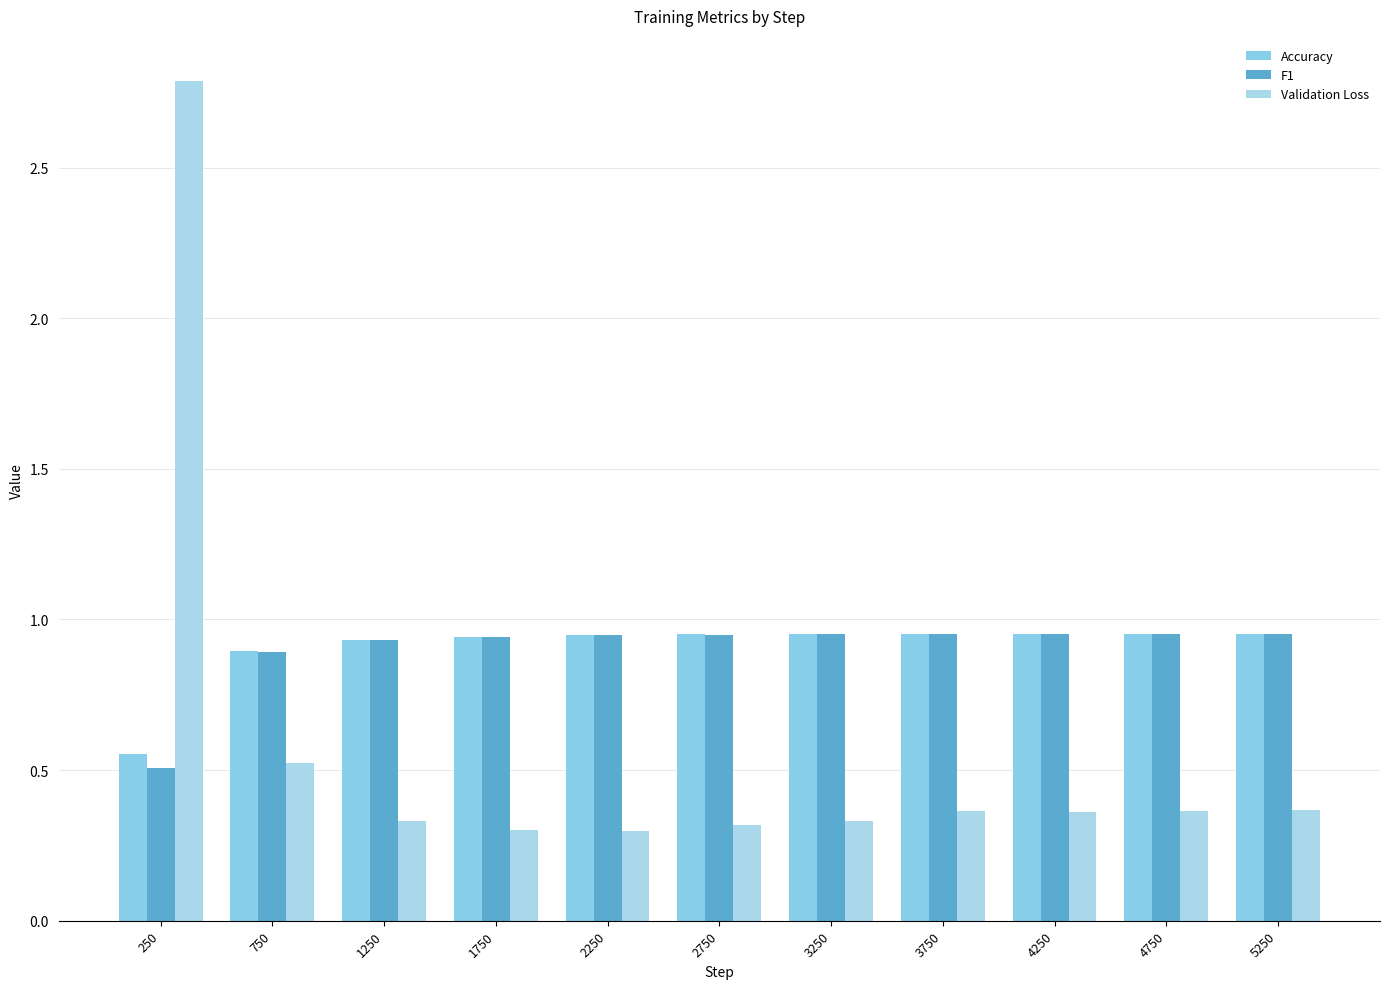

Reading left to right, what are all the values shown in this chart?

Accuracy: 0.6	0.9	0.9	0.9	0.9	1.0	1.0	1.0	1.0	1.0	1.0
F1: 0.5	0.9	0.9	0.9	0.9	0.9	1.0	1.0	1.0	1.0	1.0
Validation Loss: 2.8	0.5	0.3	0.3	0.3	0.3	0.3	0.4	0.4	0.4	0.4